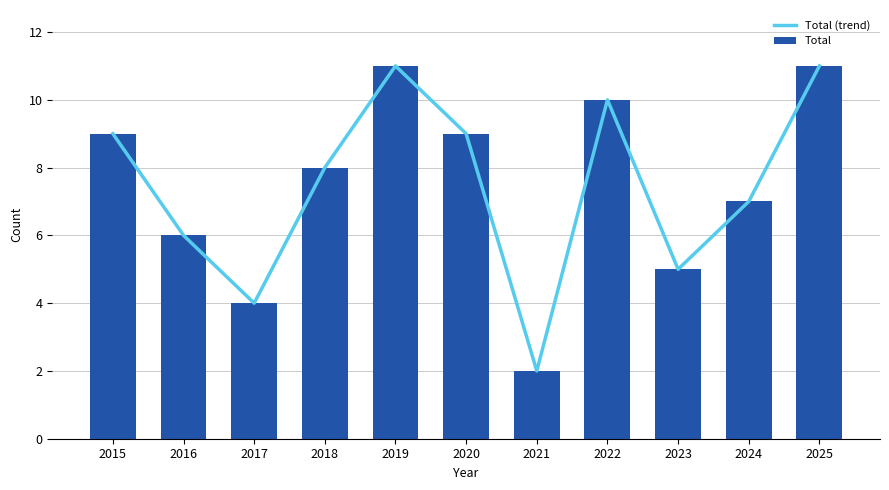

Which series changed the most between 2017 and 2018?

Total (trend)